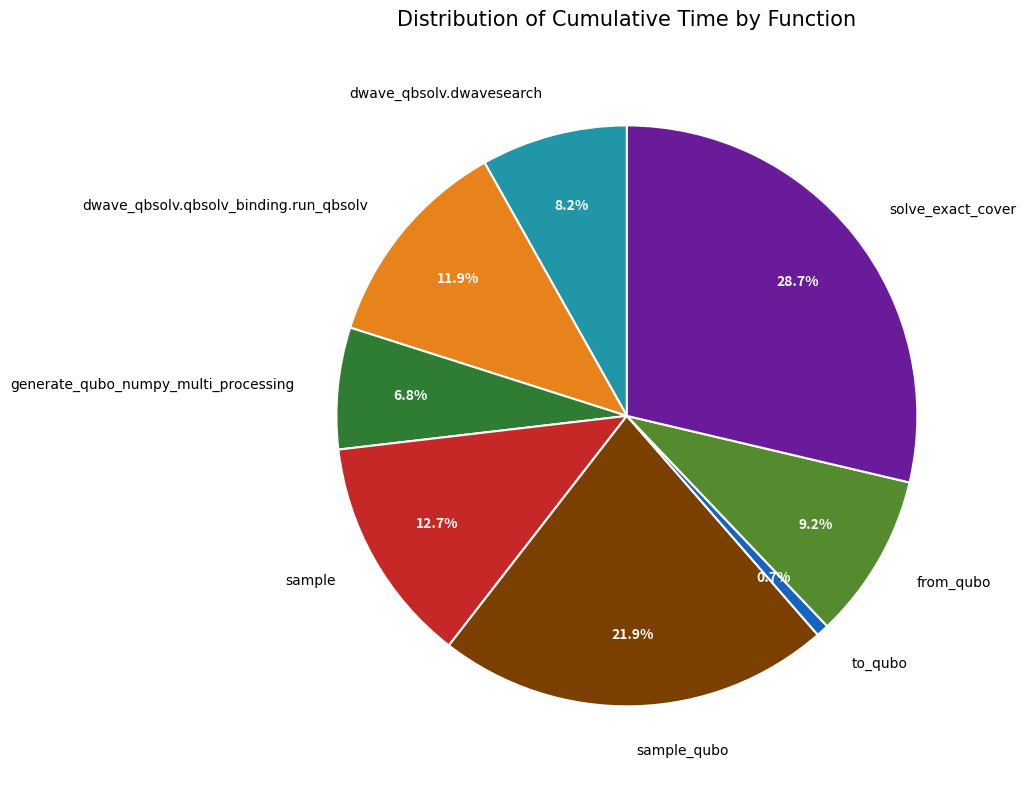

To the nearest percent, what is the combined percentage of solve_exact_cover and sample_qubo?

51%